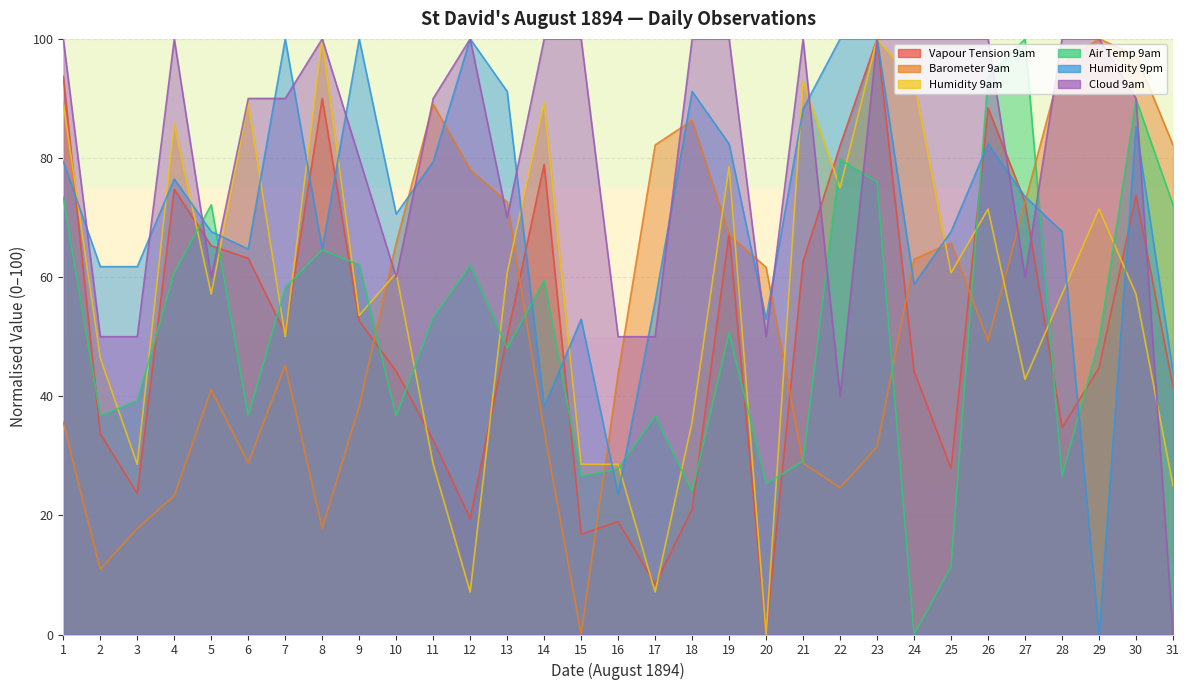

Which series has the largest range (max minus min)?

Vapour Tension 9am